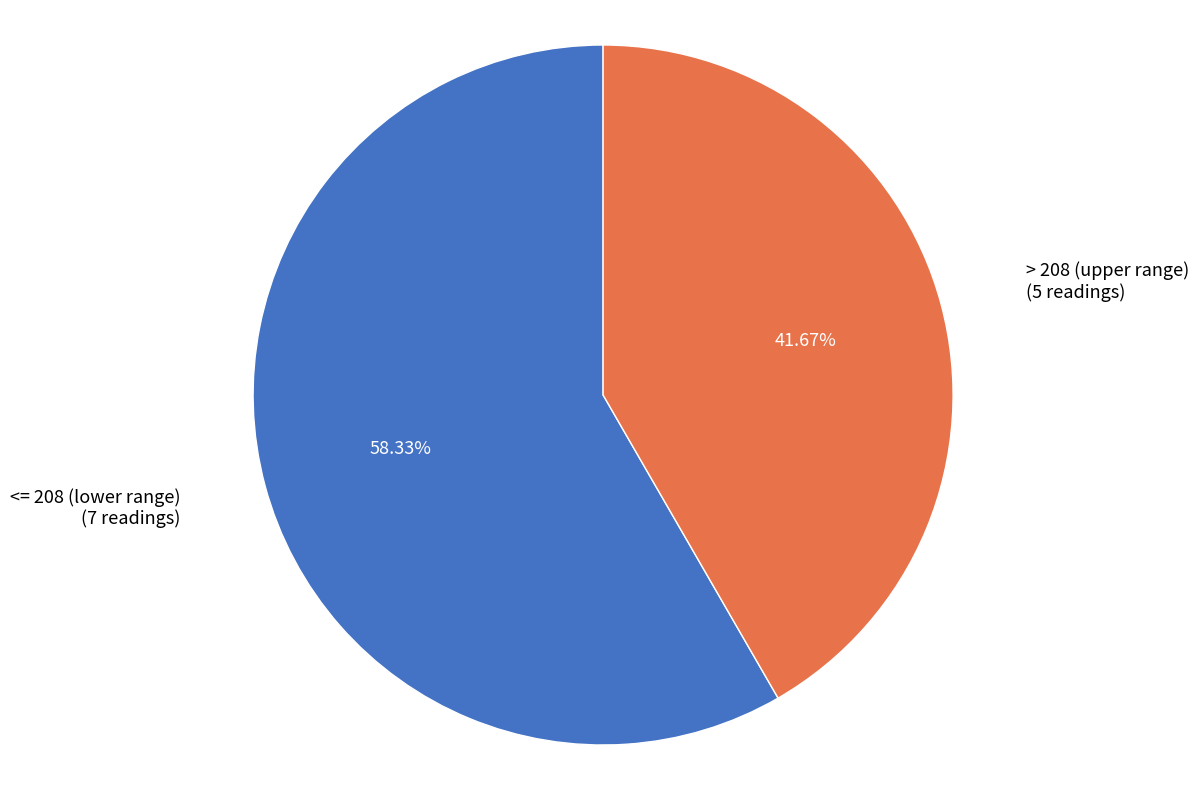

Which category has the biggest portion of the pie?

<= 208 (lower range)